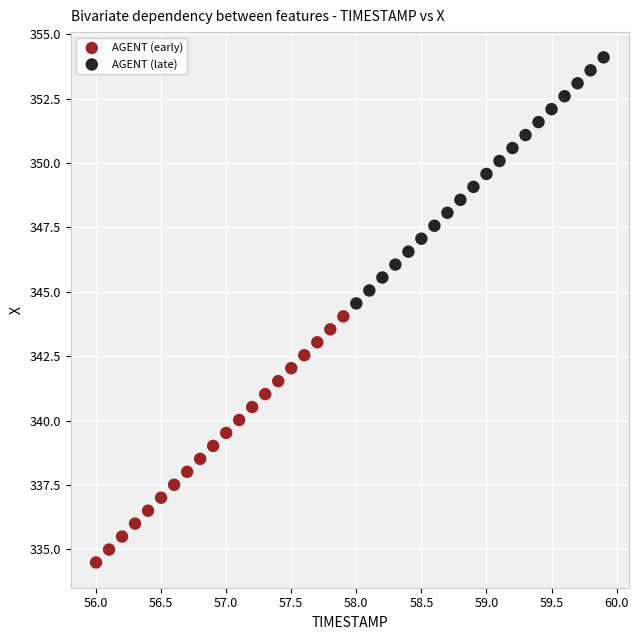

Which series reaches the maximum Y coordinate?

AGENT (late)